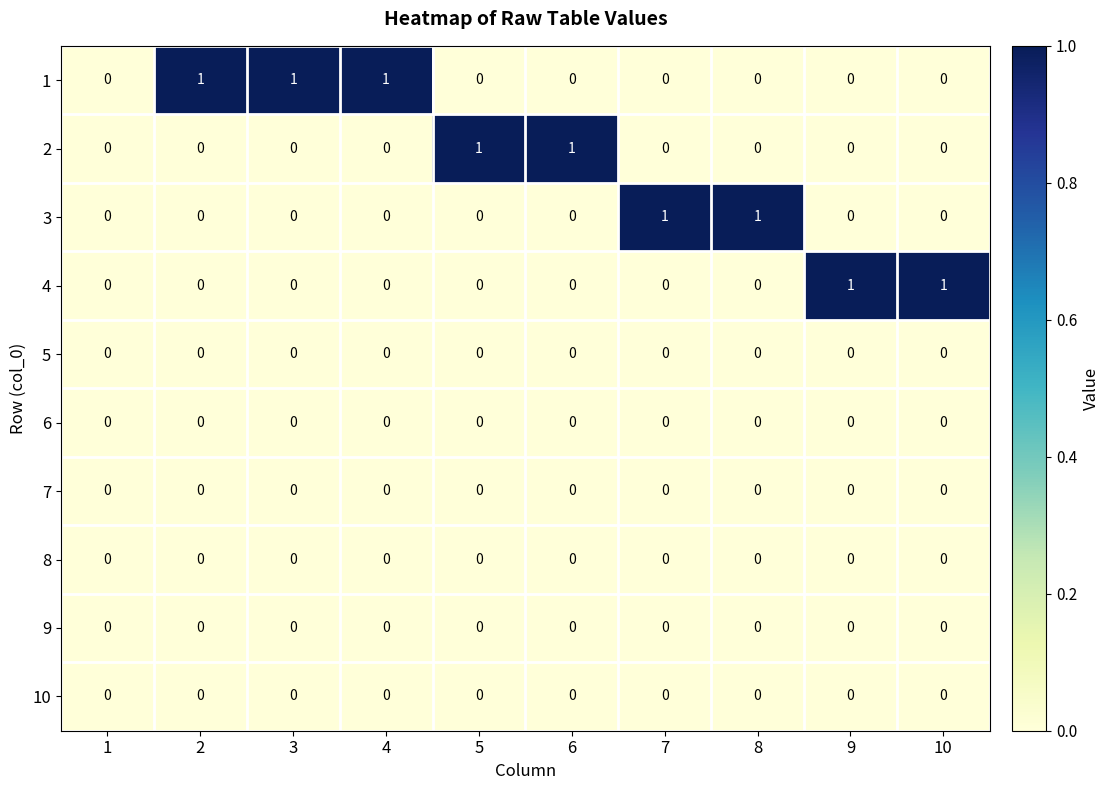

Is it true that 9 equals 0 at 2?

True